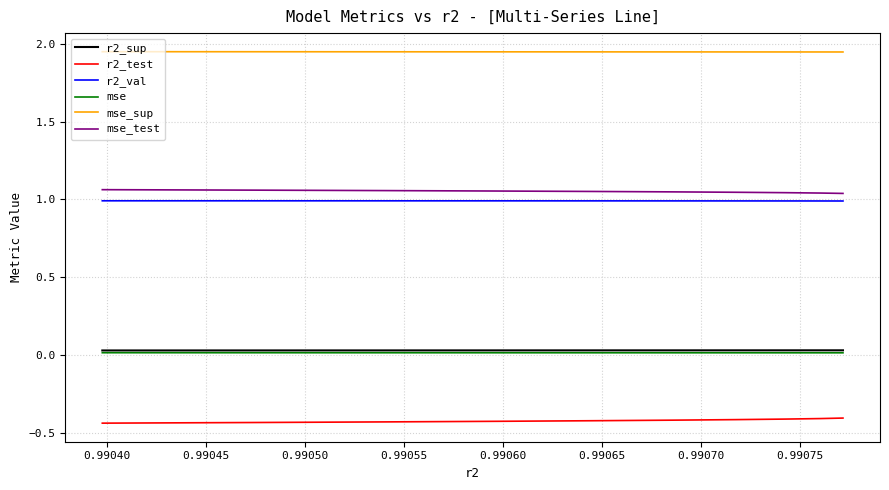

The value of mse at 0.99070 is 0.0. True or false?

False